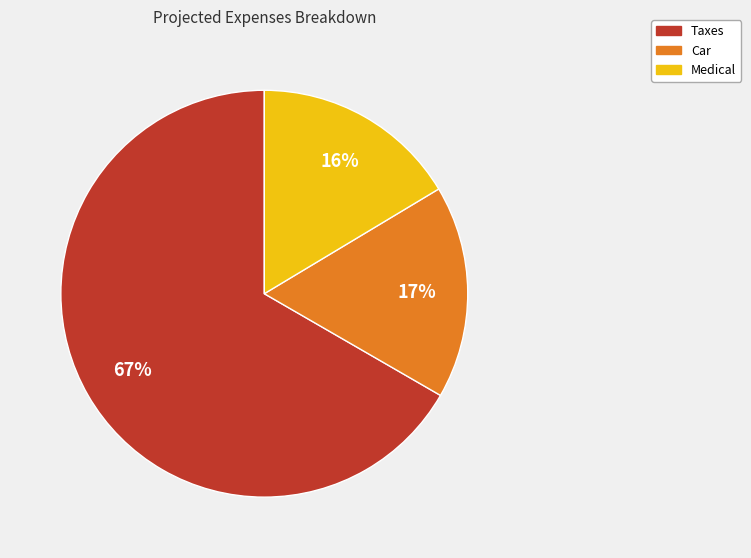

What percentage is the Taxes slice, to the nearest percent?

67%